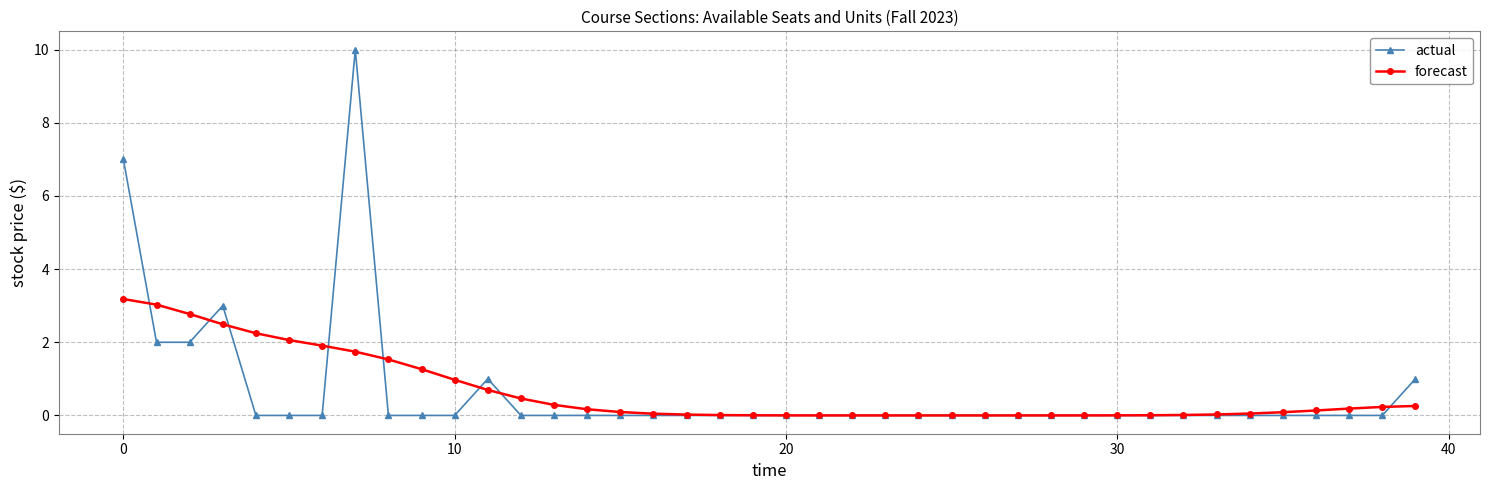

Does the chart have visible grid lines?

Yes